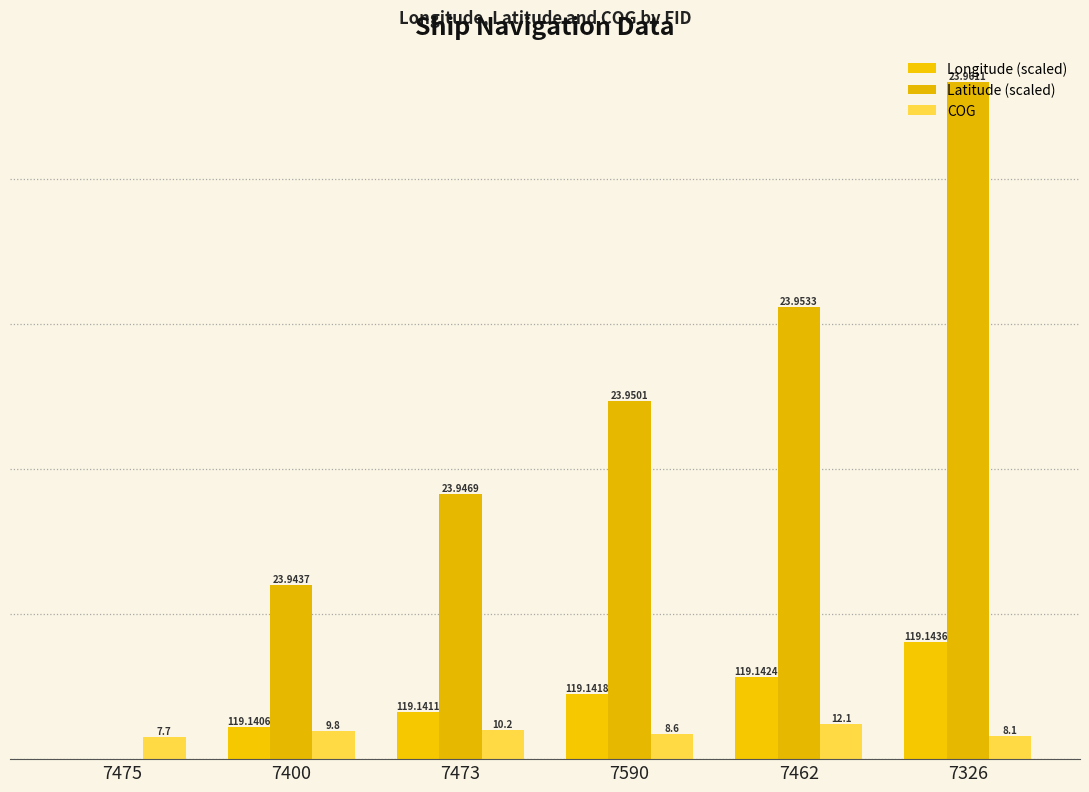

Where is Longitude (scaled) nearest to the value 20?

7590